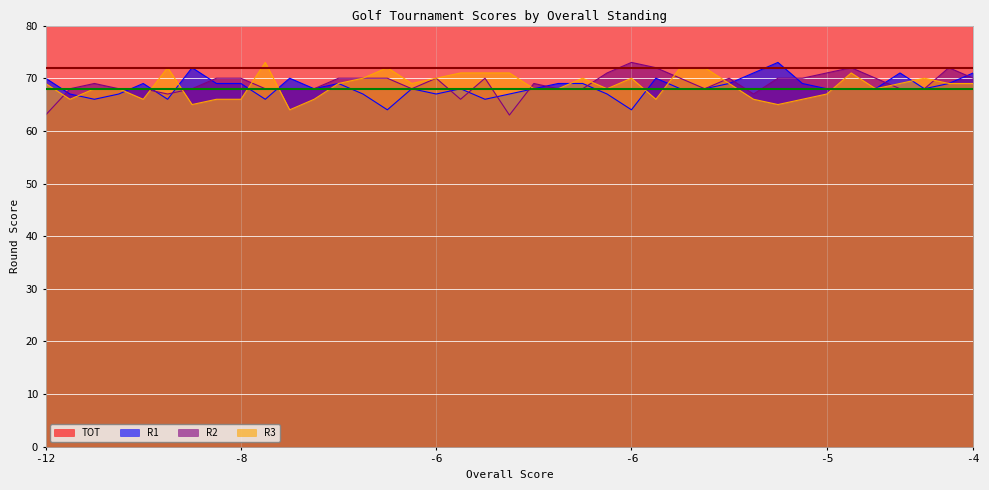

True or false: R3 and TOT cross at least once.

False